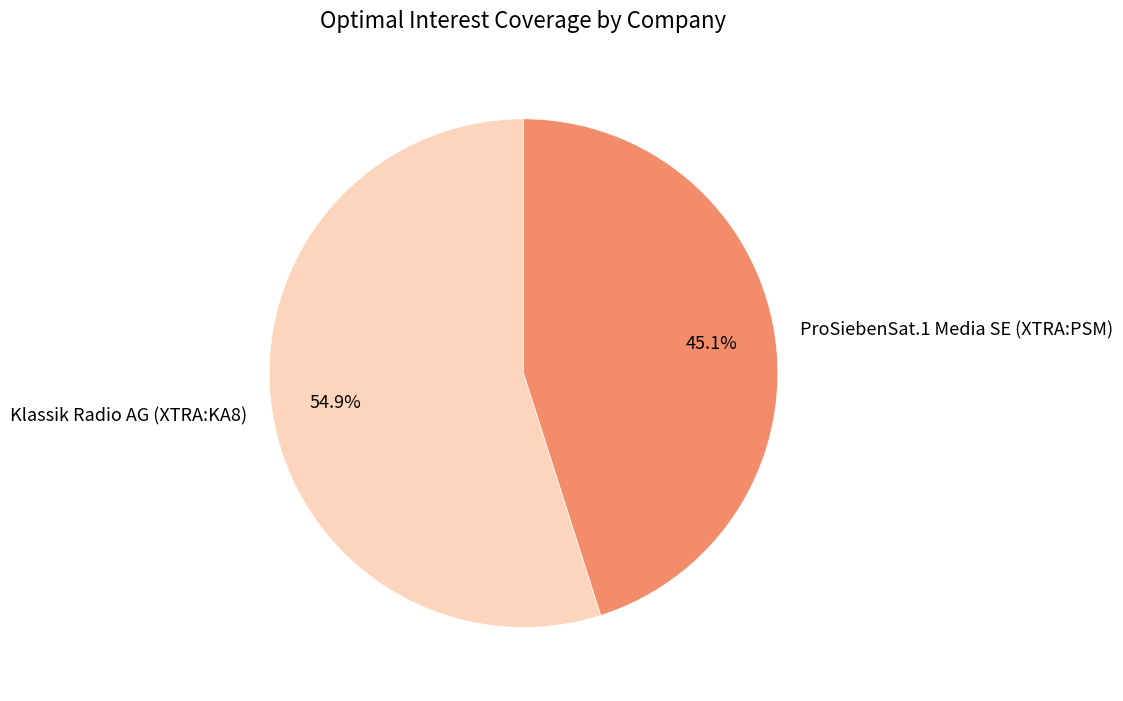

To the nearest percent, what is the difference between the largest and smallest slice percentages?

10%